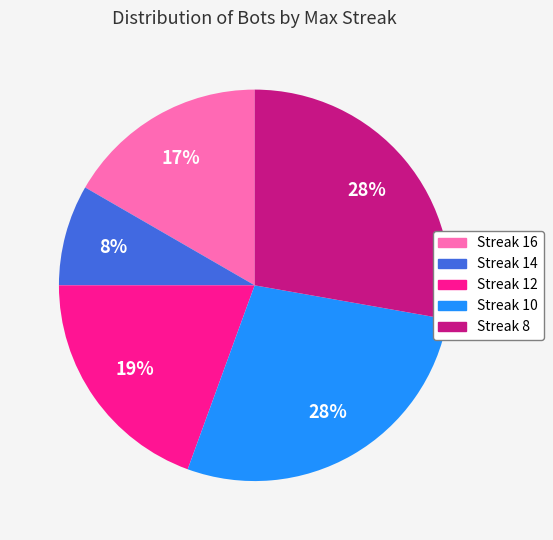

To the nearest percent, what percentage of the pie is Streak 8?

28%